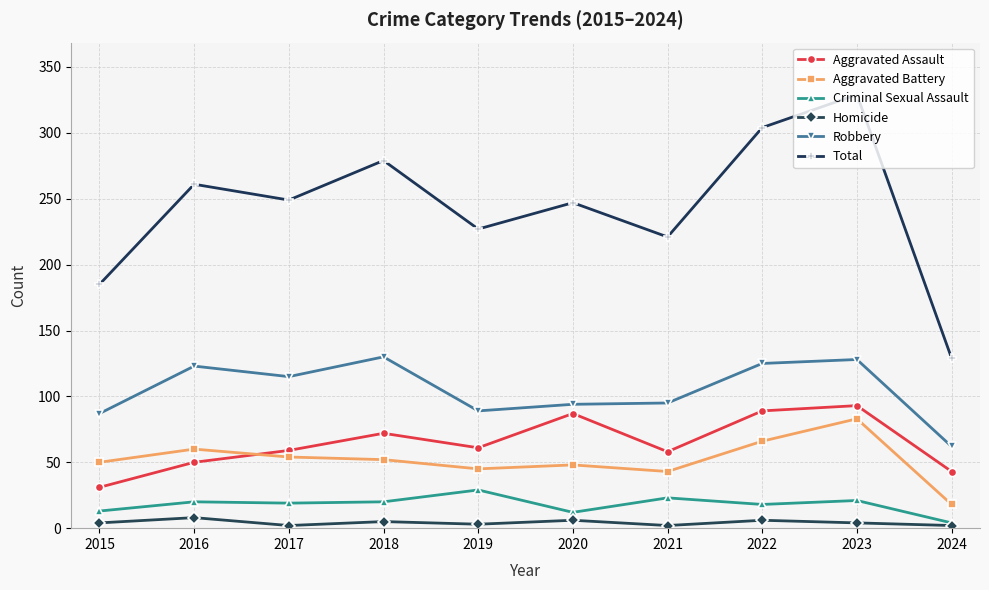

Which series has the widest spread of values?

Total